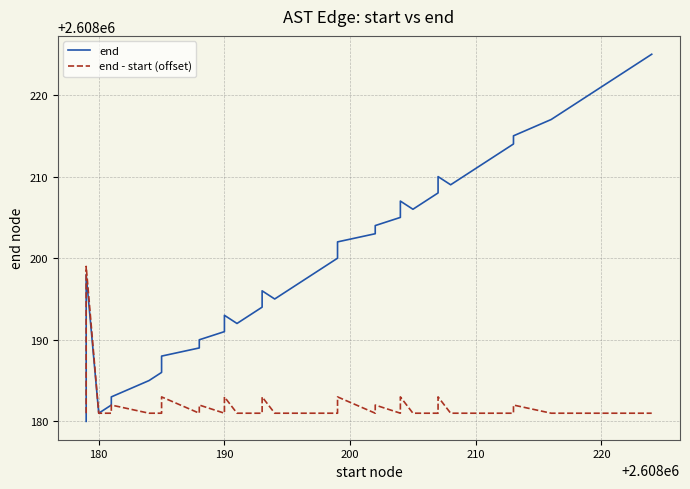

What is the value of the end - start (offset) point at the 31st from the left?

2608181